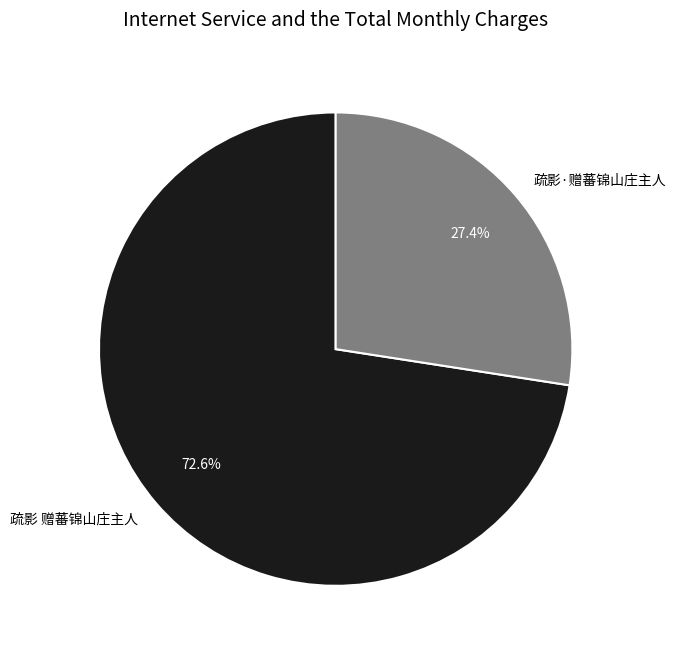

How many slices are in this pie chart?

2